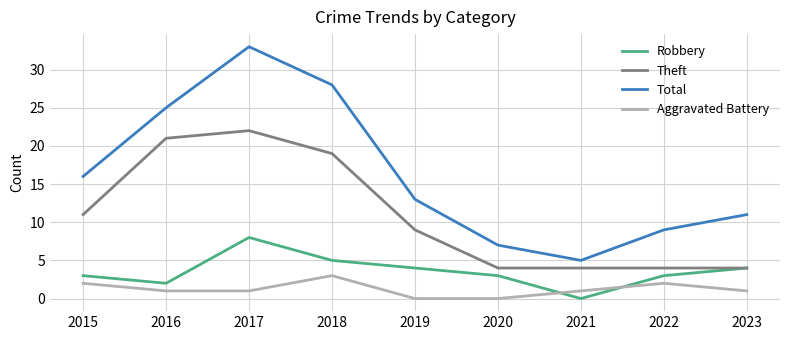

True or false: Theft has a value of 4 at 2023.

True